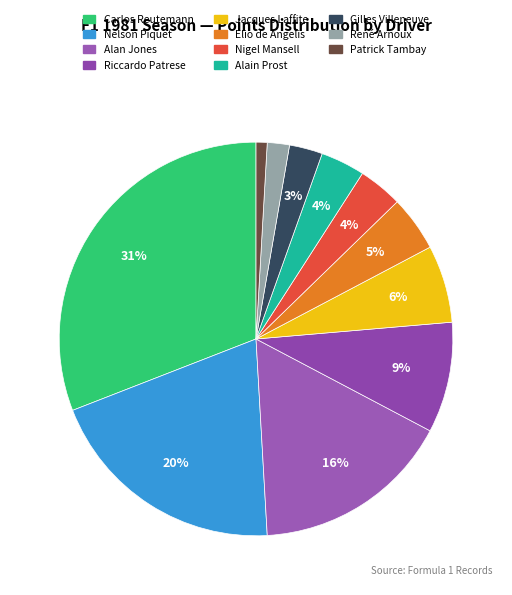

True or false: Nigel Mansell accounts for 9% of the total.

False